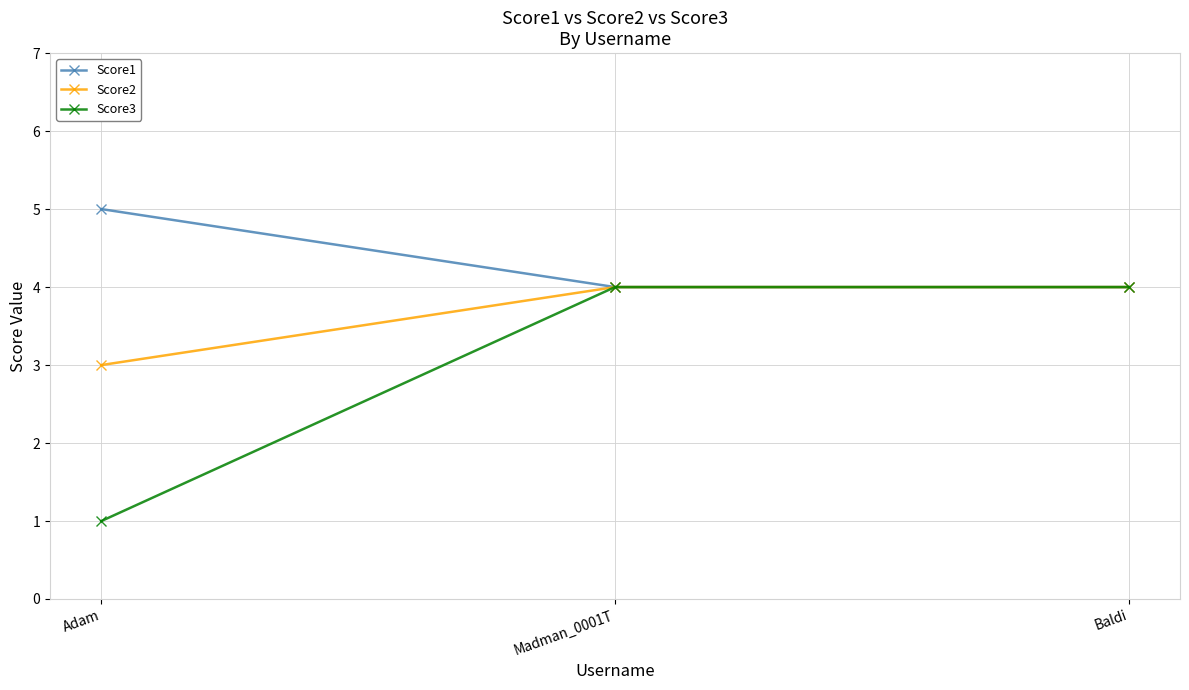

Count the Score3 values in the range 1 to 4.

3